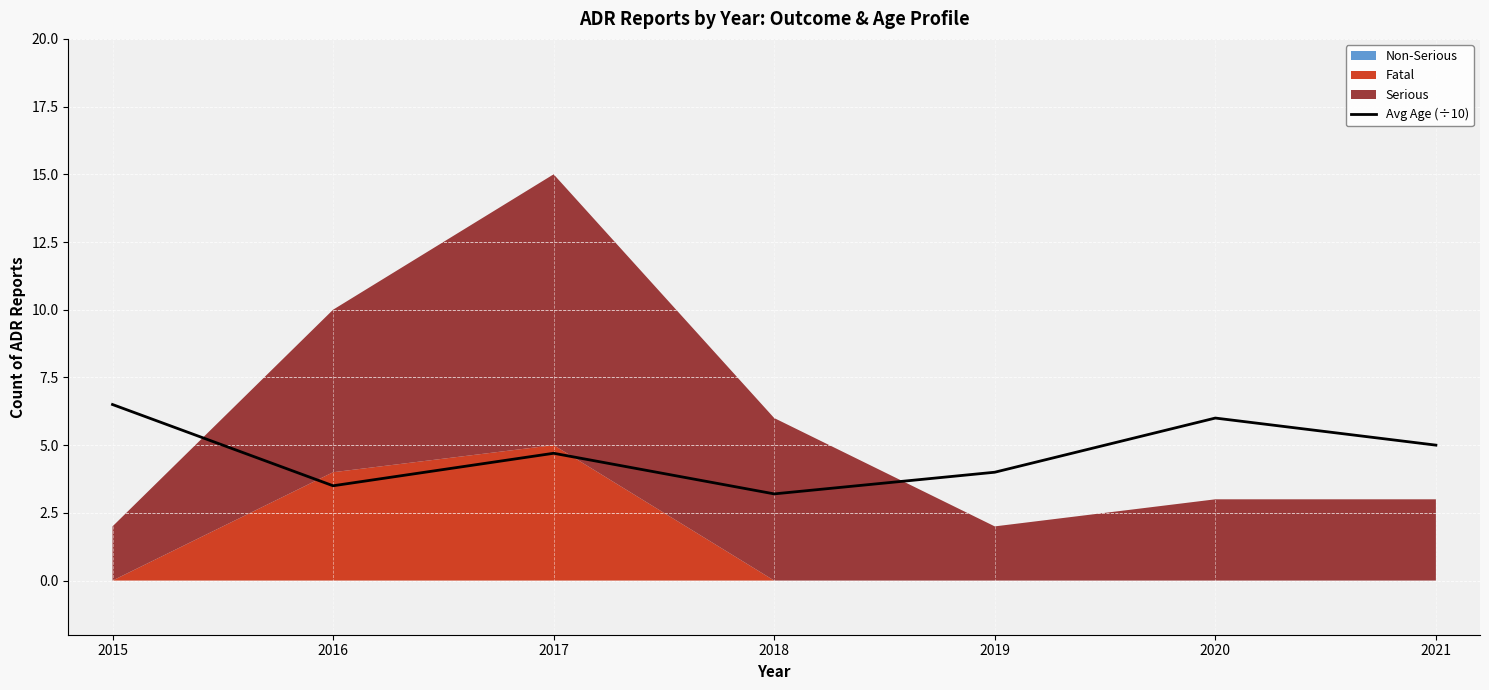

What is the ratio of the value at 2017 to the value at 2015?

0.7